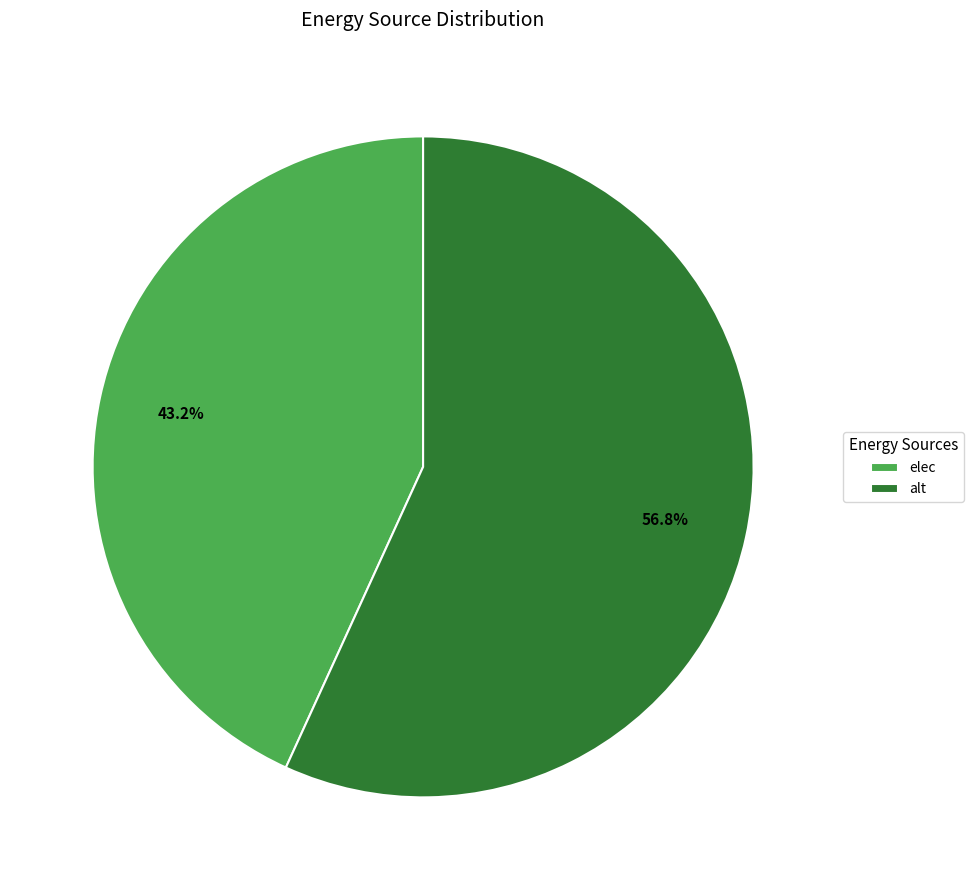

What is the ratio of the value at alt to the value at elec?

1.3